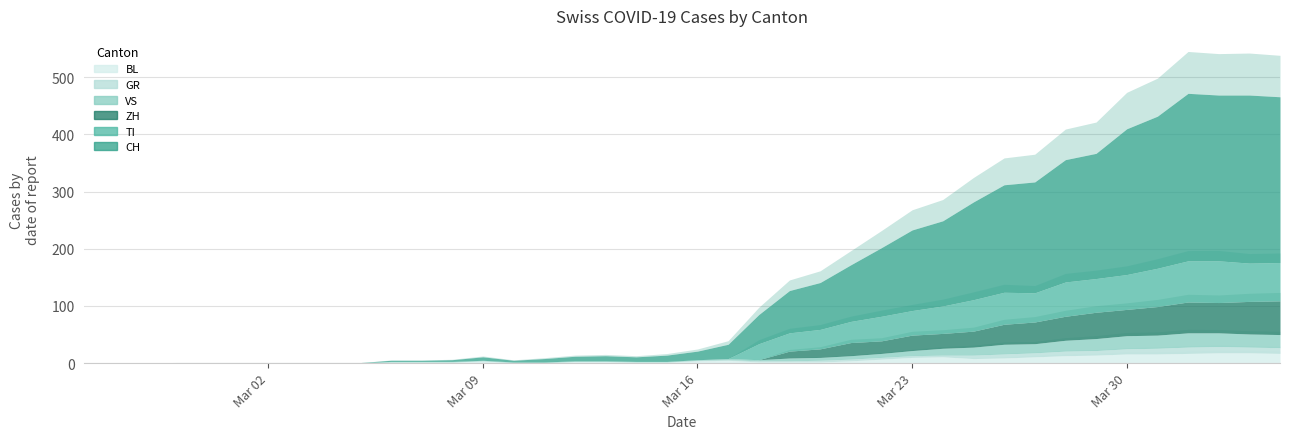

What is the difference between the VS values at 33 and 4?

20